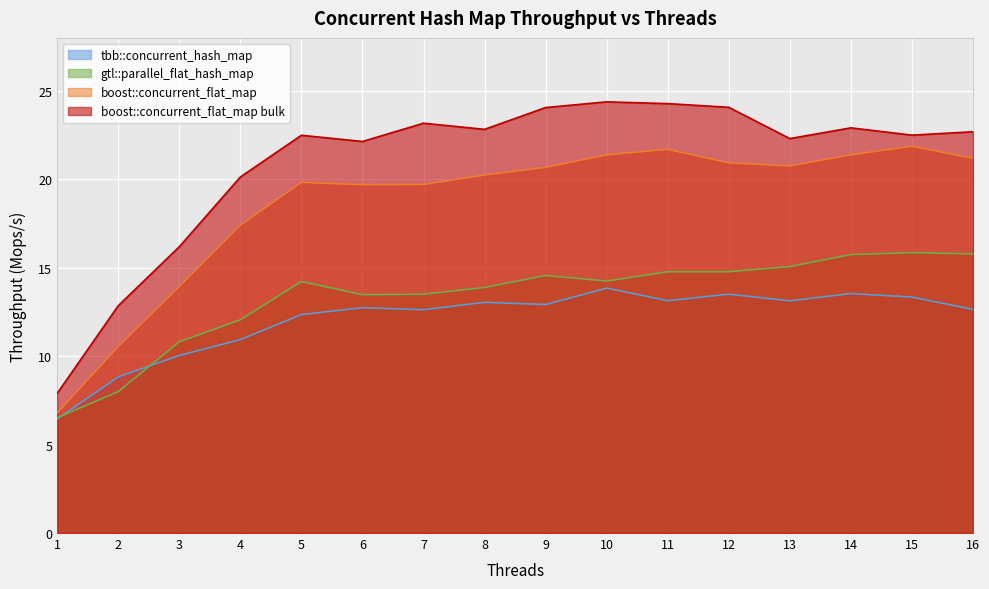

What is the value of the boost::concurrent_flat_map bulk point at the 1st from the left?

7.9